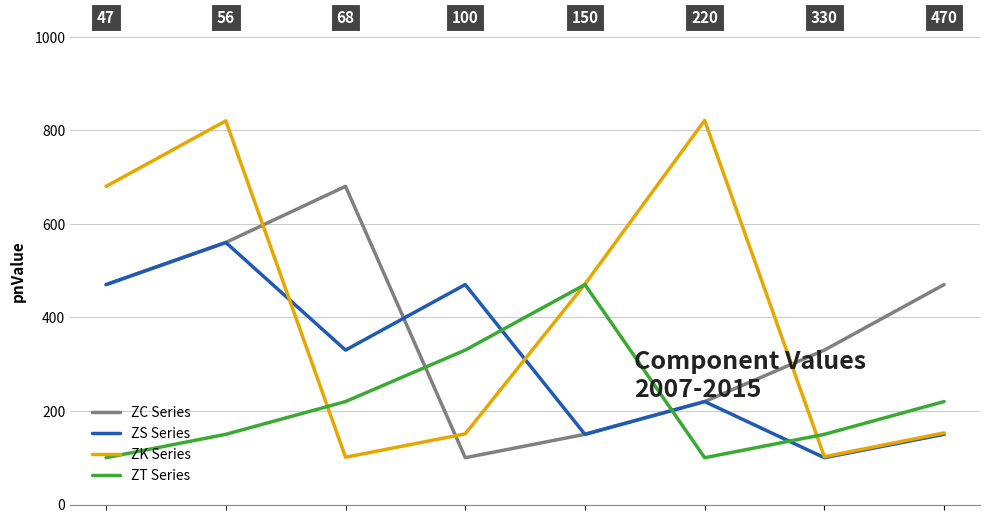

What are all the series names shown in the legend?

ZC Series, ZS Series, ZK Series, ZT Series